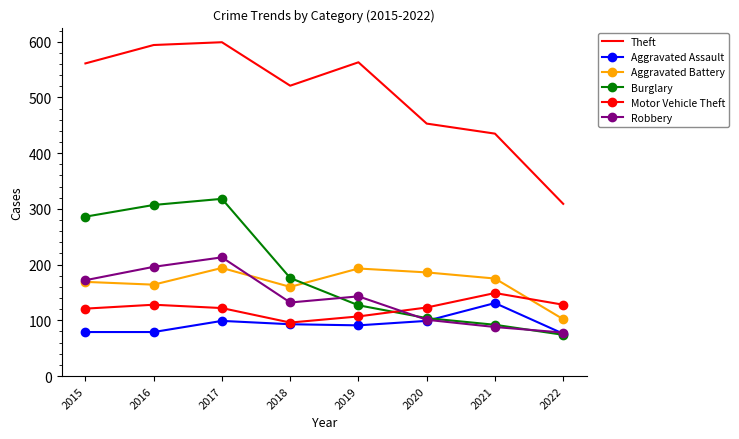

Which series has the largest range (max minus min)?

Theft